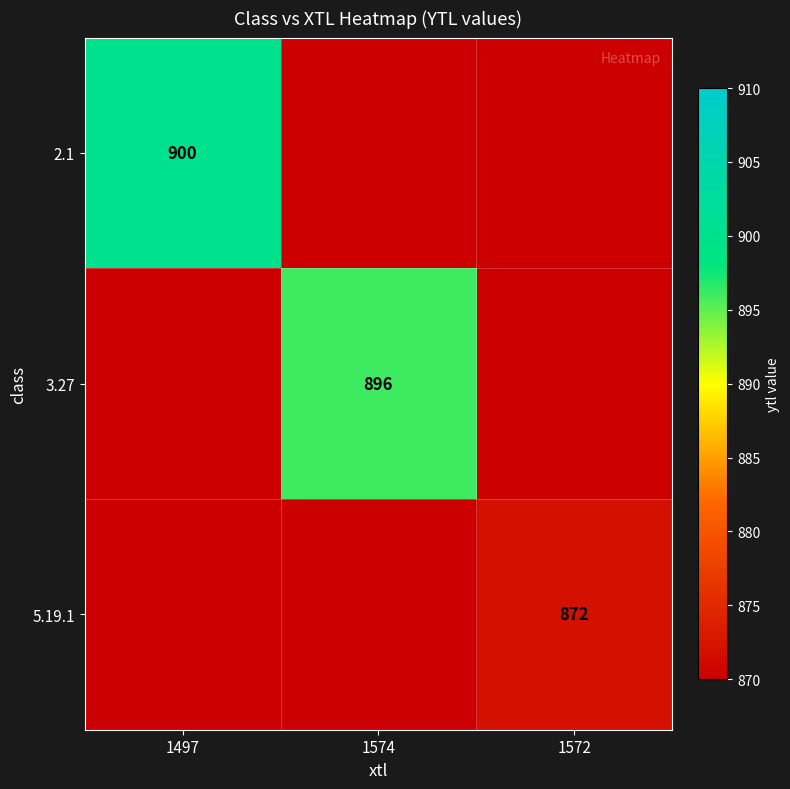

What is the total value across all series at 1497?

900